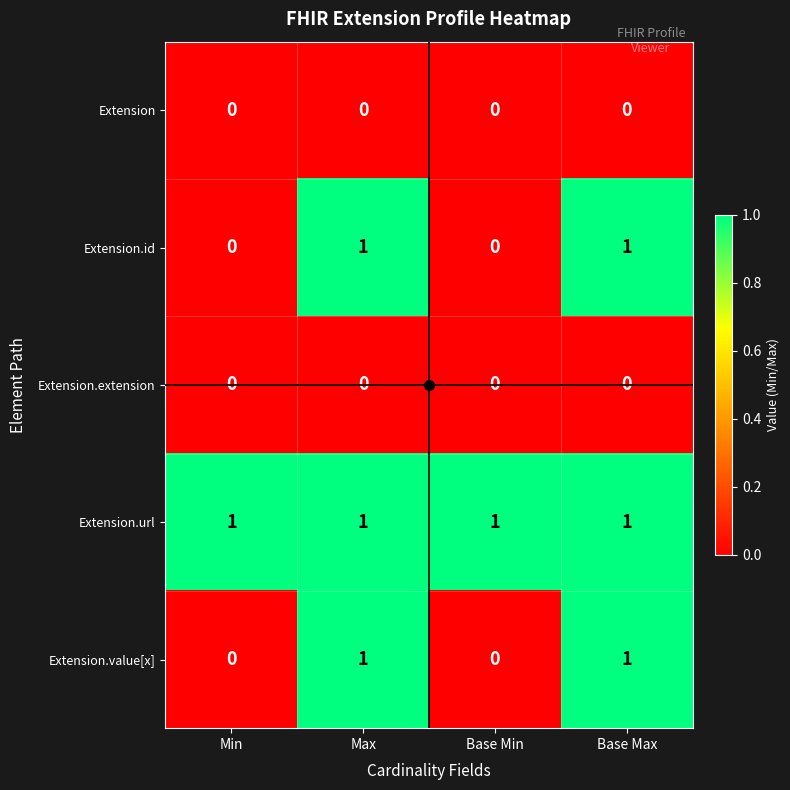

The value of Extension.id at Base Max is 0. True or false?

False